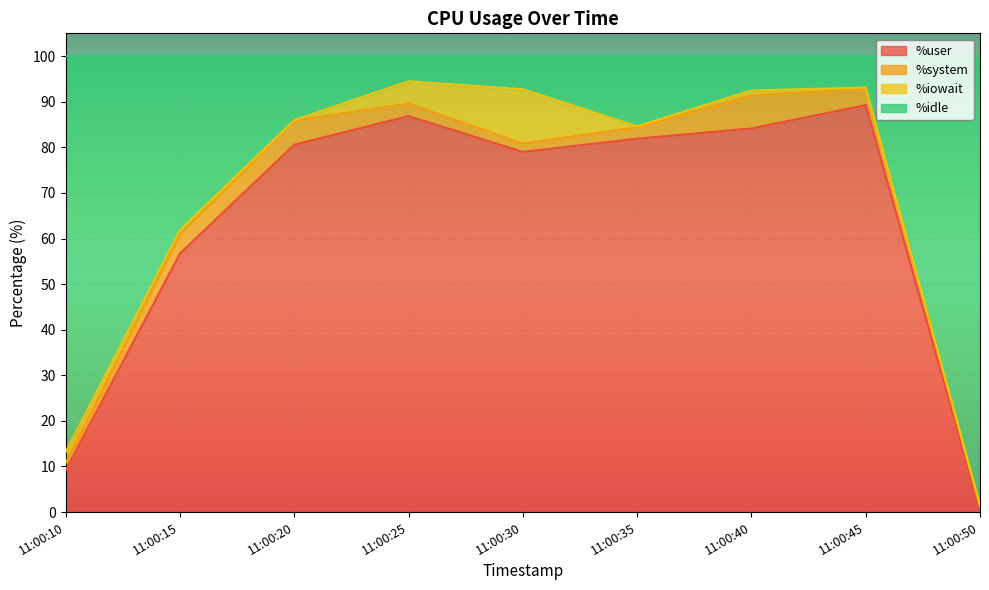

The value of %user at 11:00:10 is 9.2. True or false?

True